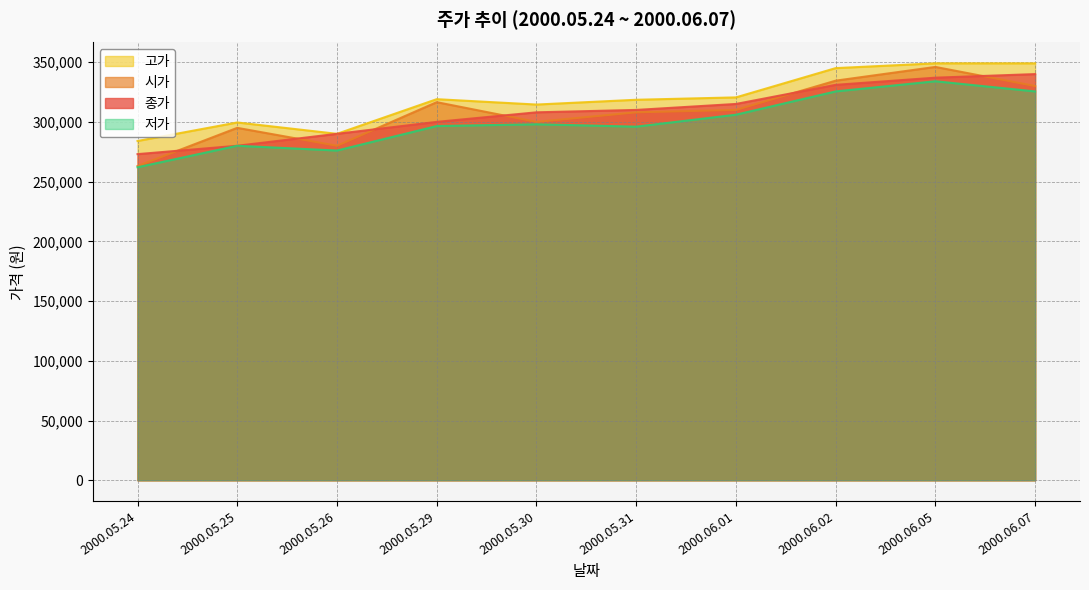

How many values in the 종가 series exceed 310000?

4